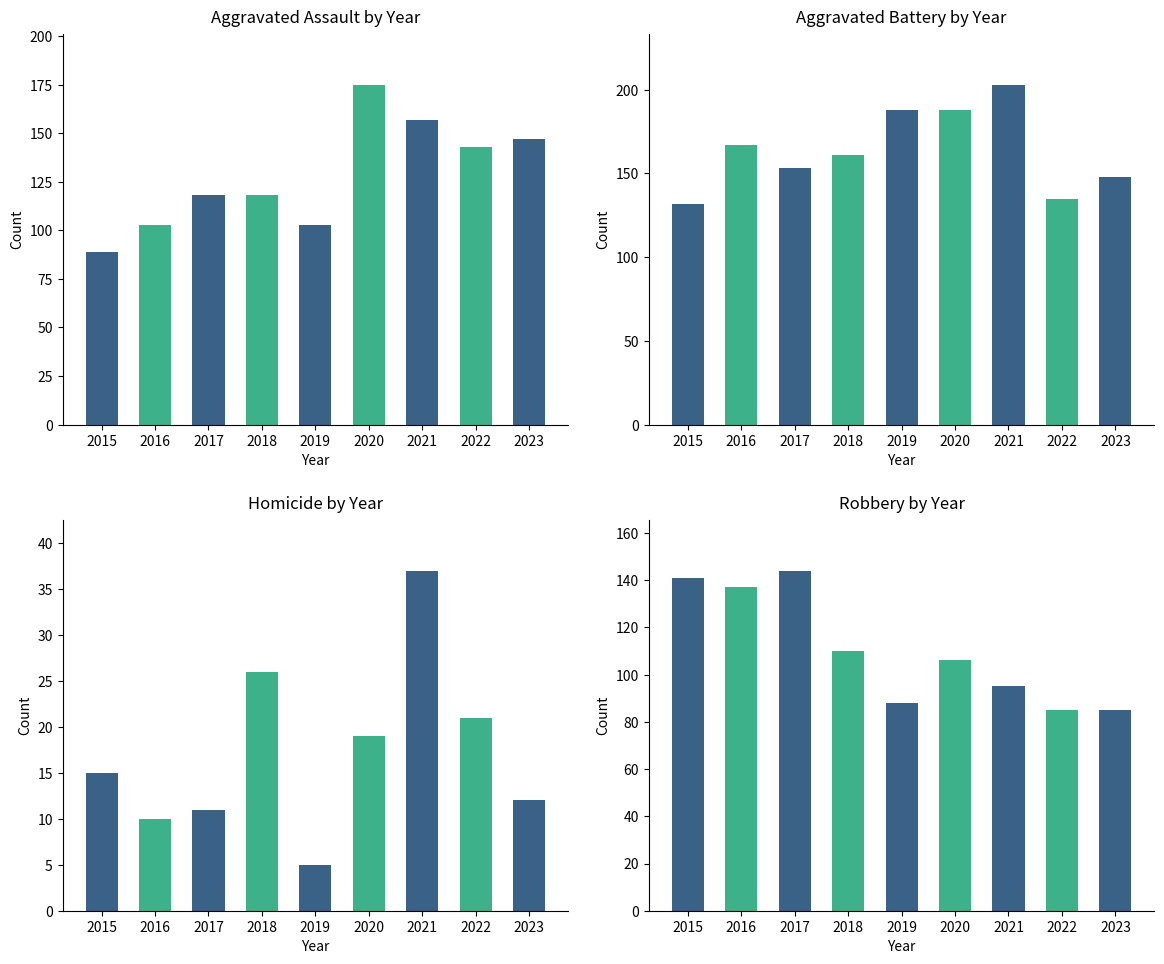

What is the total value across all series at 2016?

417